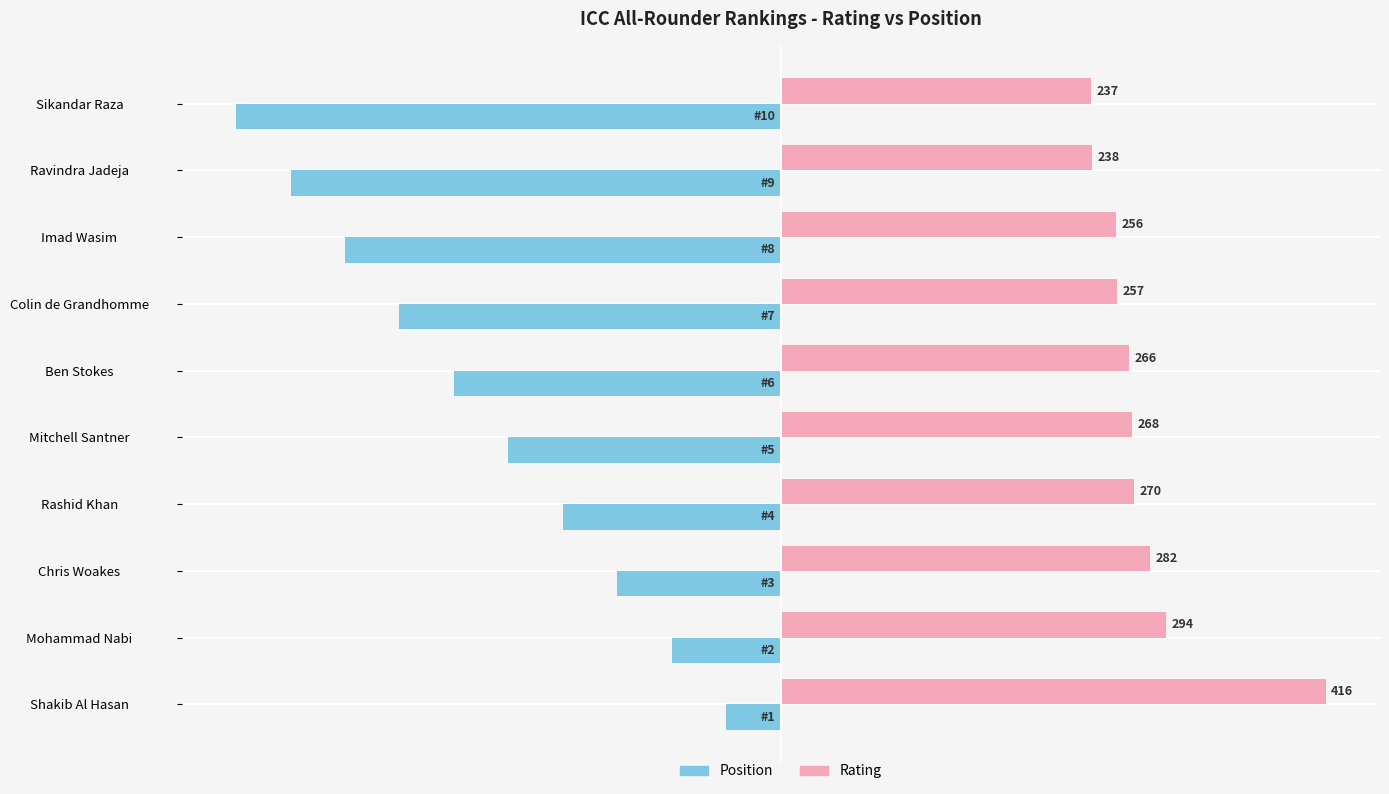

What are all the series names shown in the legend?

Position, Rating